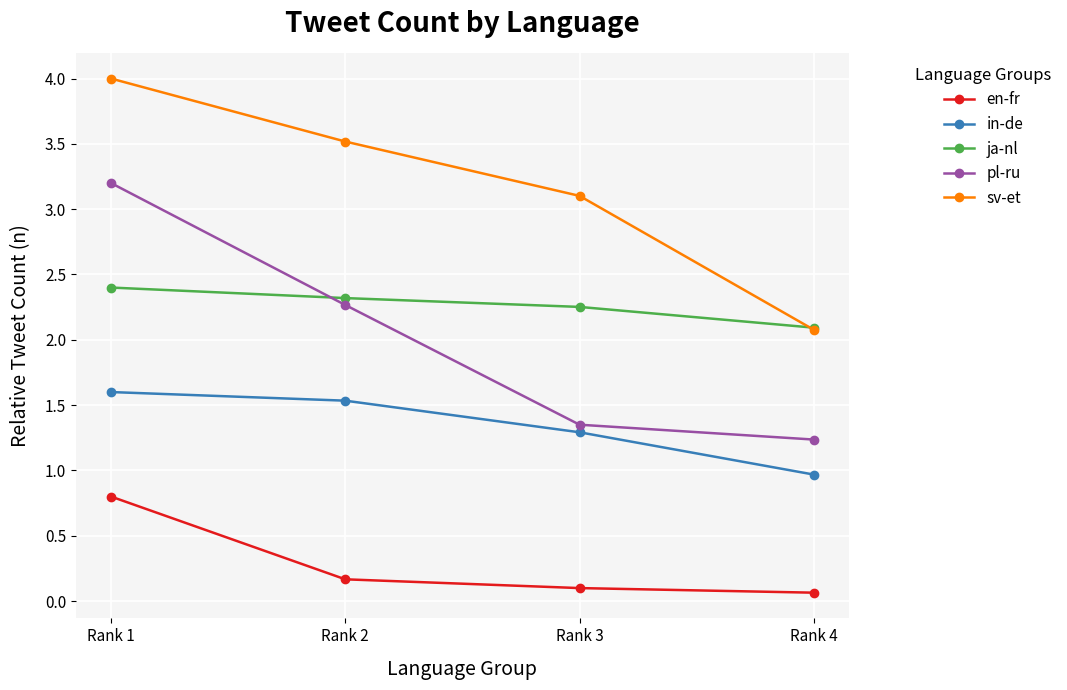

The value of sv-et at Rank 4 is 2.1. True or false?

True